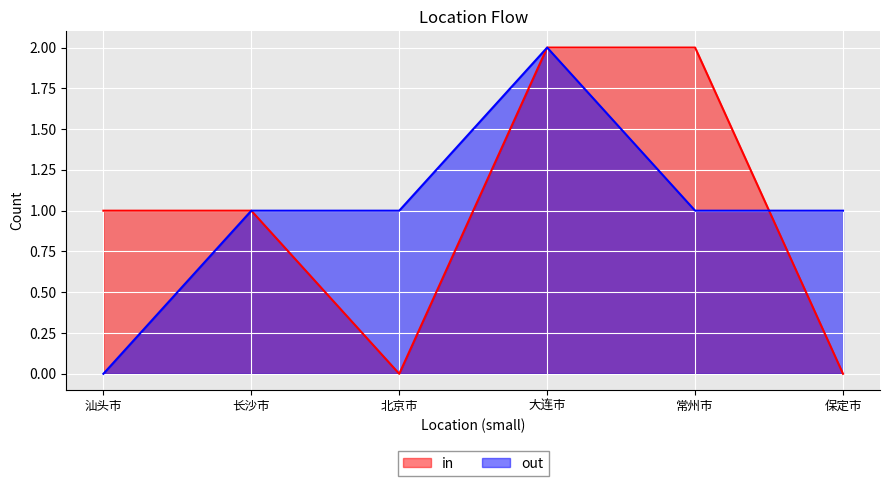

In in, how many points are lower than both neighbors (excluding endpoints)?

1